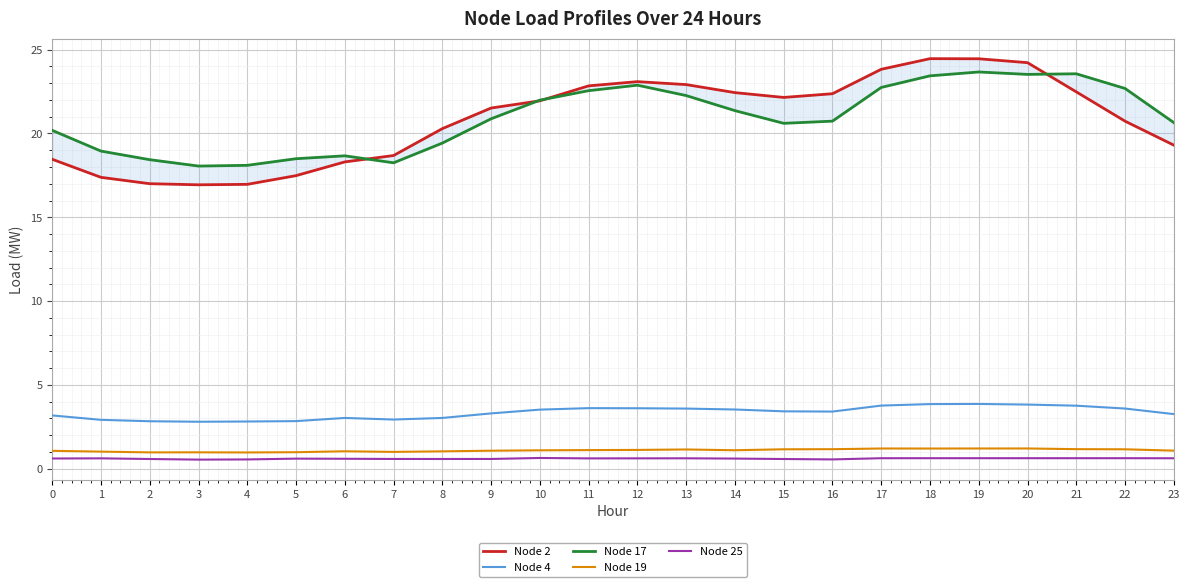

At 10, list the series in order from smallest to largest.

Node 25, Node 19, Node 4, Node 2, Node 17